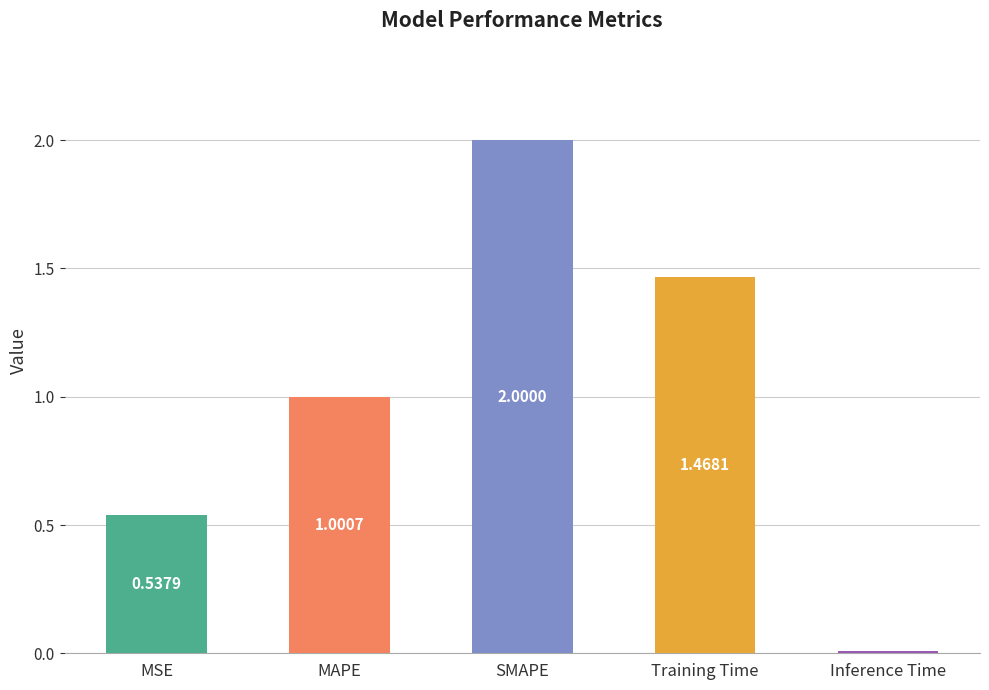

Does the chart contain any negative values?

No